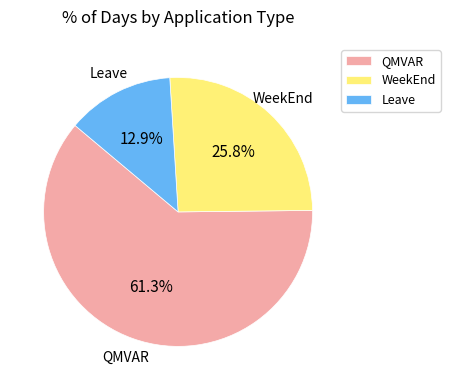

To the nearest percent, what percentage of the pie is WeekEnd?

26%